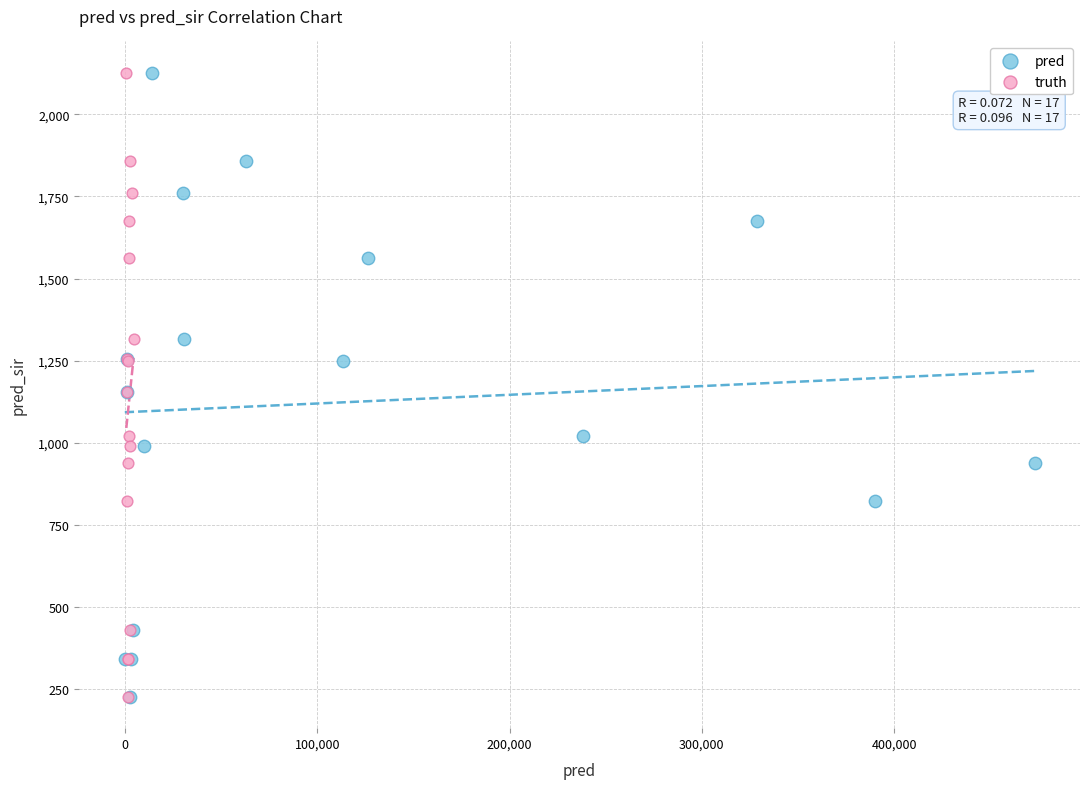

What are all the series names shown in the legend?

pred, truth